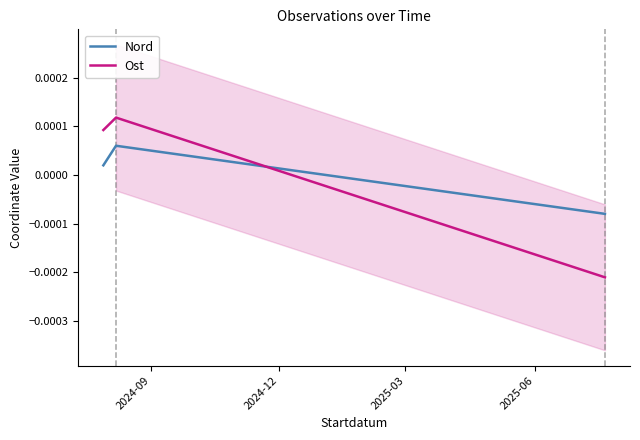

Does the chart have visible grid lines?

No